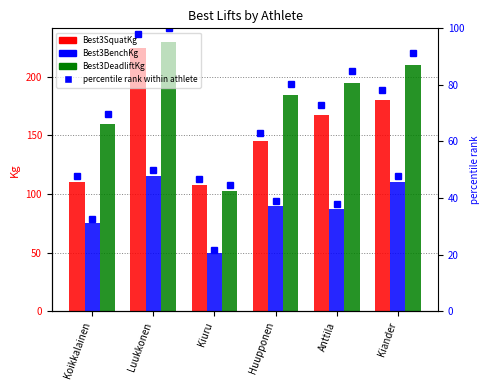

List the labels in order of Best3DeadliftKg value, smallest first.

Kiuru, Koikkalainen, Huupponen, Anttila, Kiander, Luukkonen